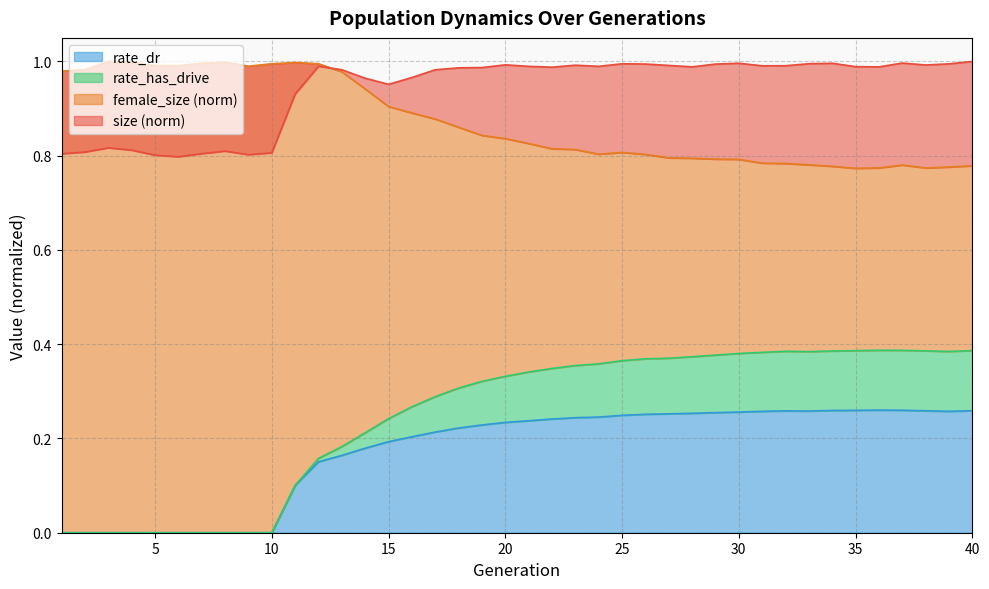

What is the value of the rate_has_drive point at the 27th from the left?

0.4